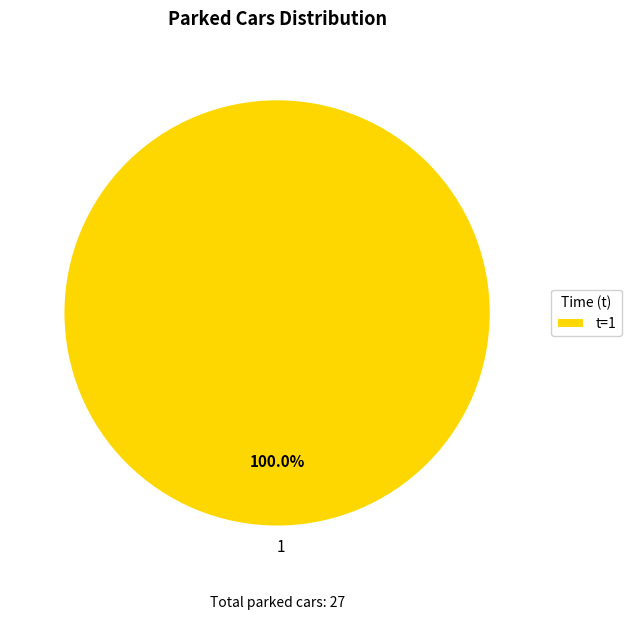

What is the majority slice?

t=1